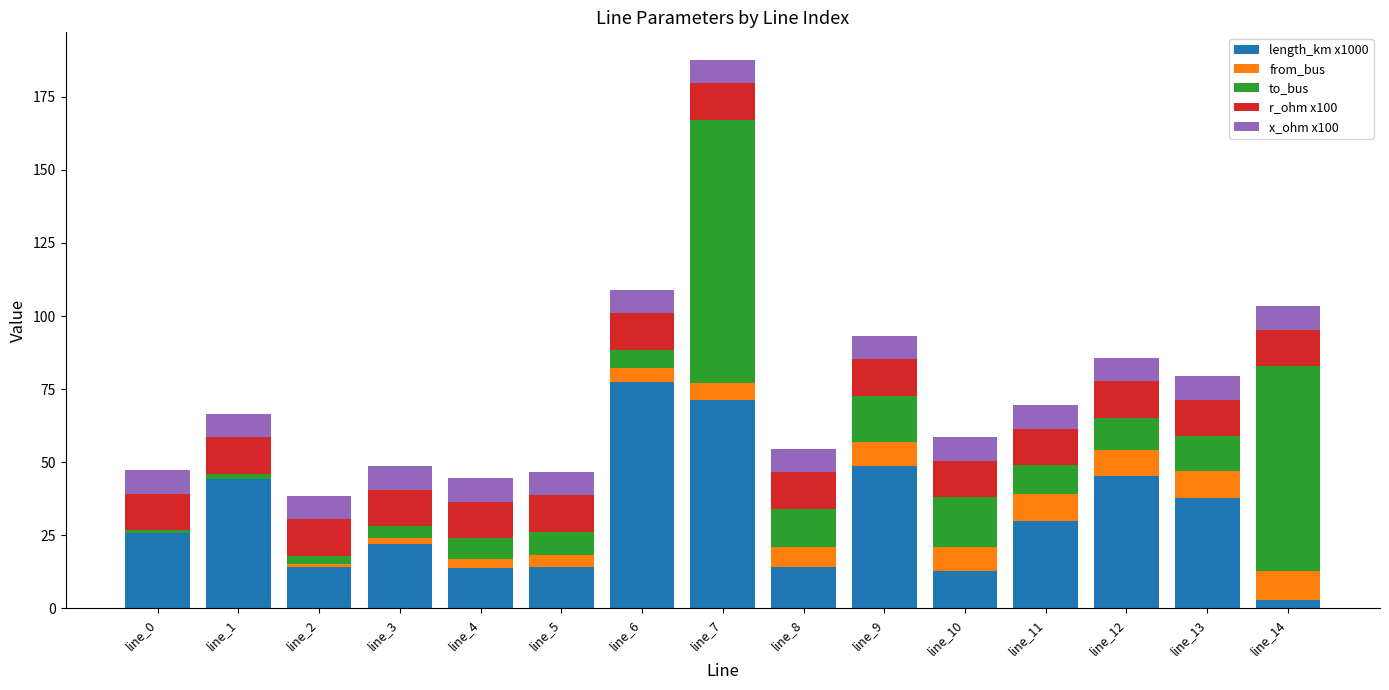

True or false: length_km x1000 has a value of 2.8 at line_14.

True